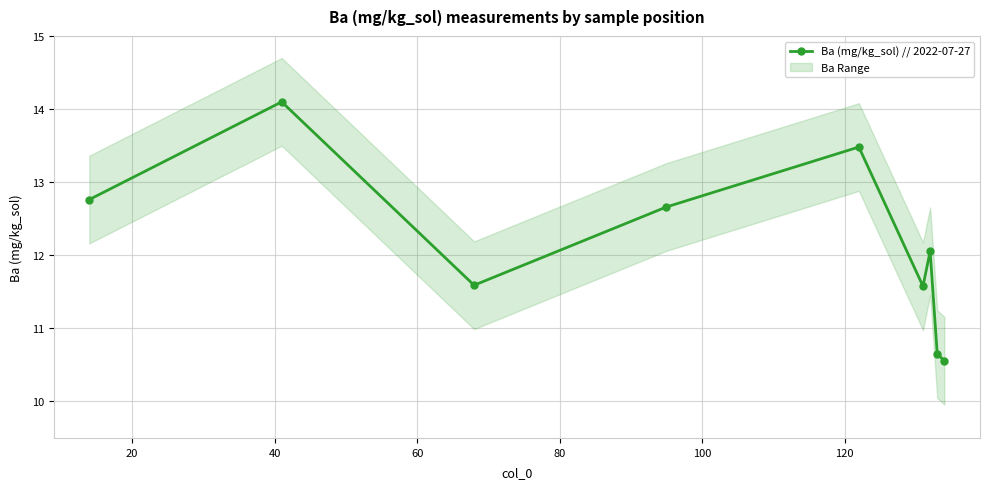

What is the value of the Ba (mg/kg_sol) // 2022-07-27 point at the 5th from the left?

13.5